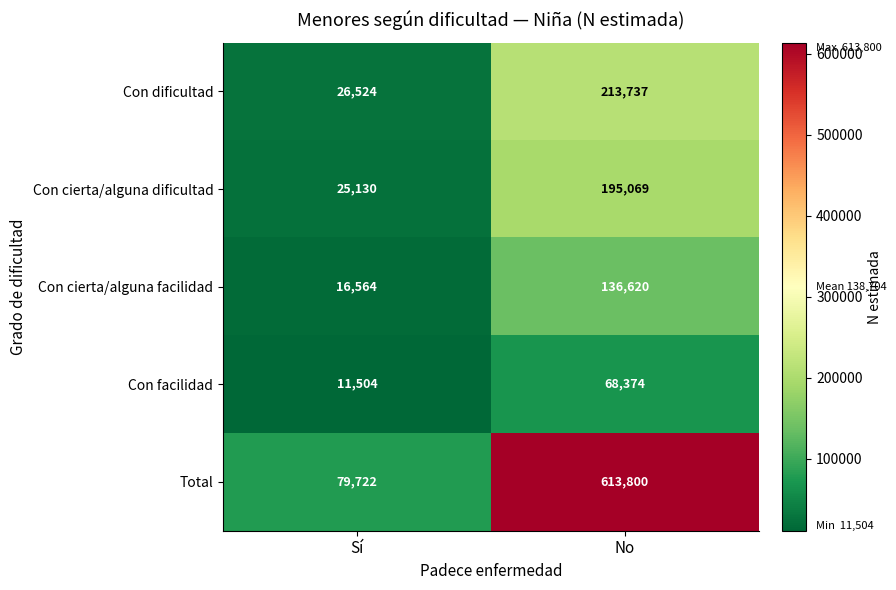

Rank the series at Sí from highest to lowest value.

Total, Con dificultad, Con cierta/alguna dificultad, Con cierta/alguna facilidad, Con facilidad